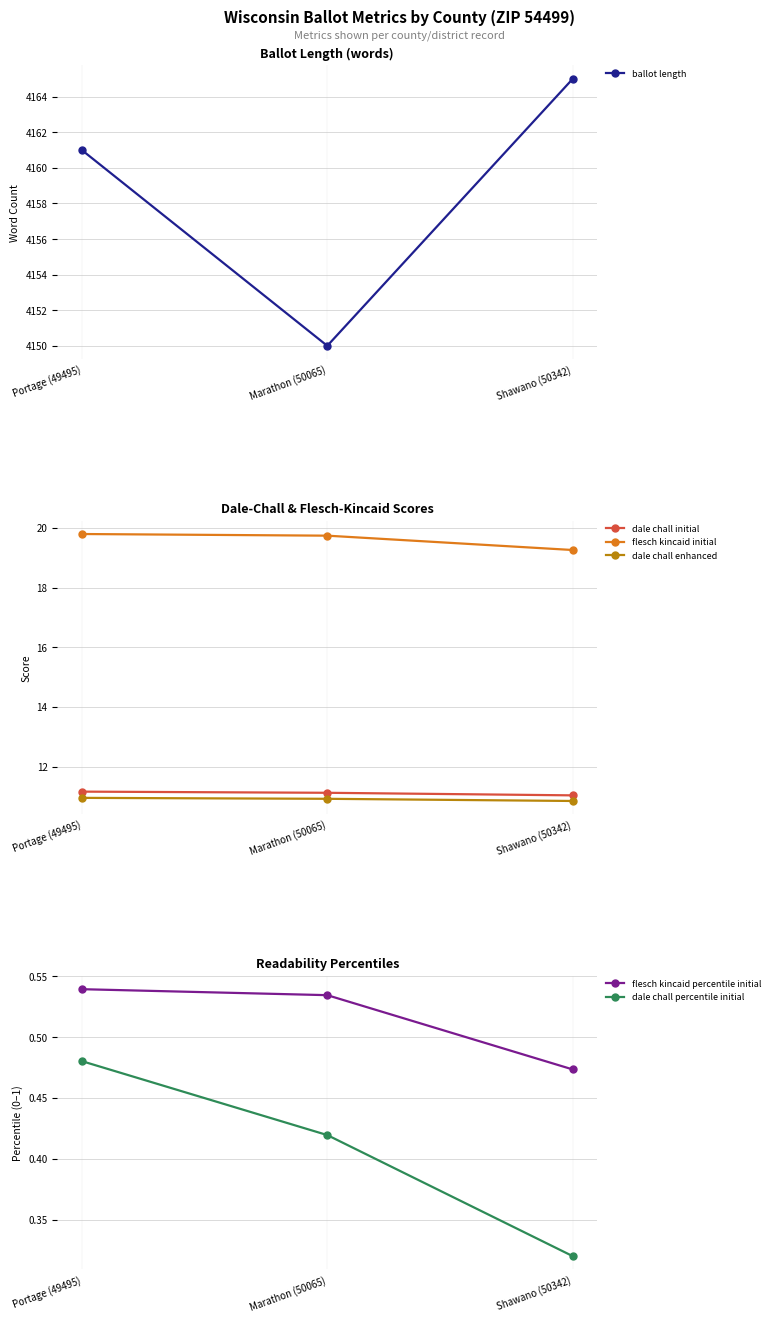

Which series has the largest range (max minus min)?

ballot length